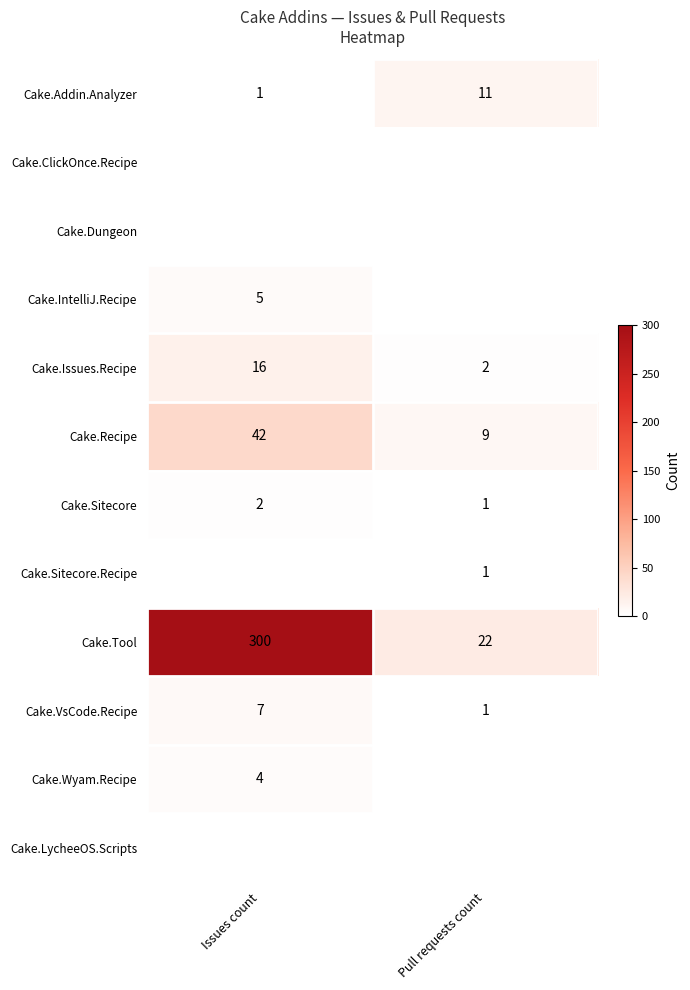

What is the maximum value shown in the chart?

300